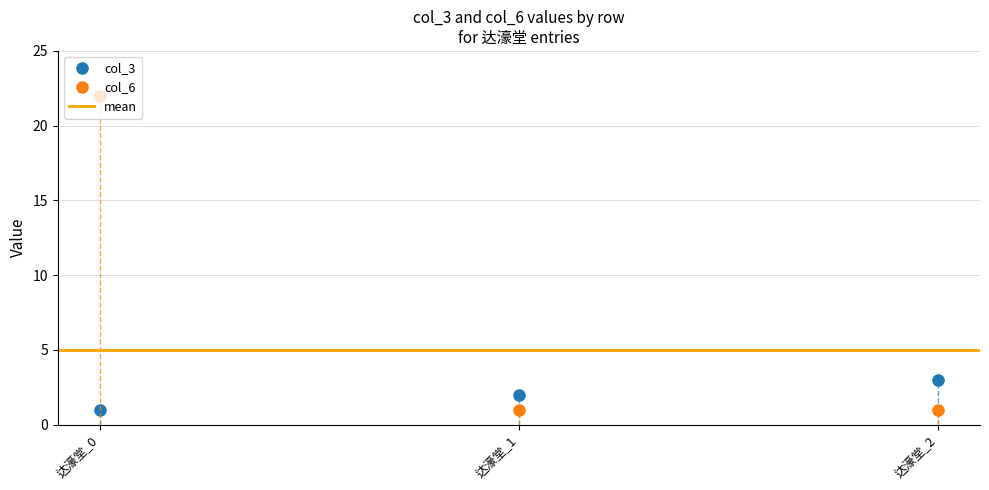

What is the total value across all series at 达濠堂_0?

23